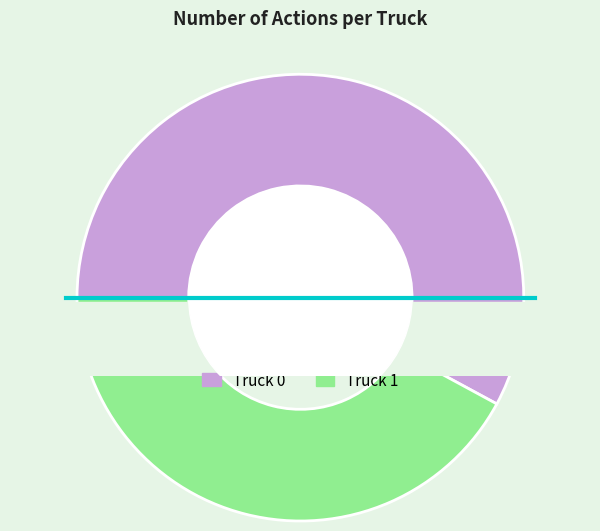

Is there a majority slice in this chart?

Yes